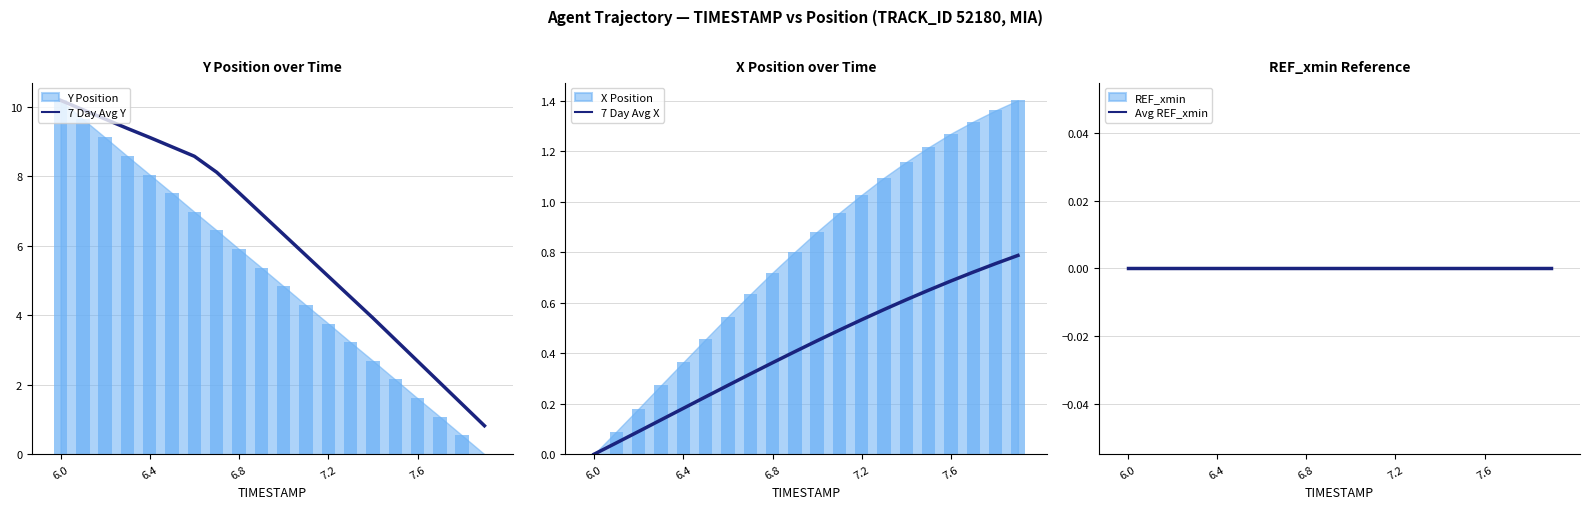

Which label corresponds to the smallest value in the chart?

6.0